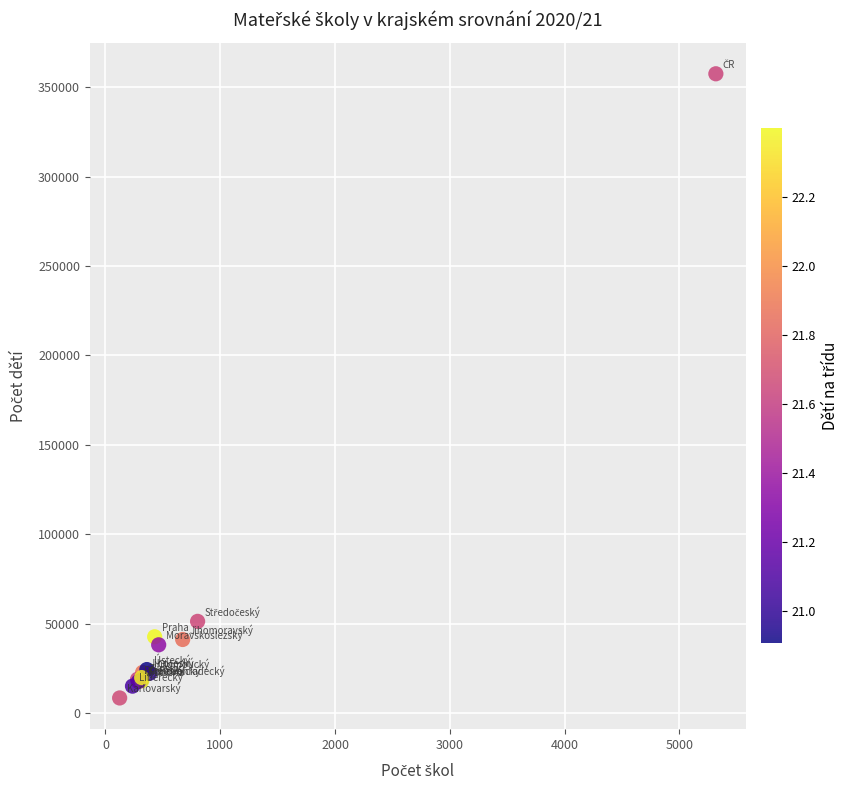

What Y value in the scatter plot is closest to 182969?

51197